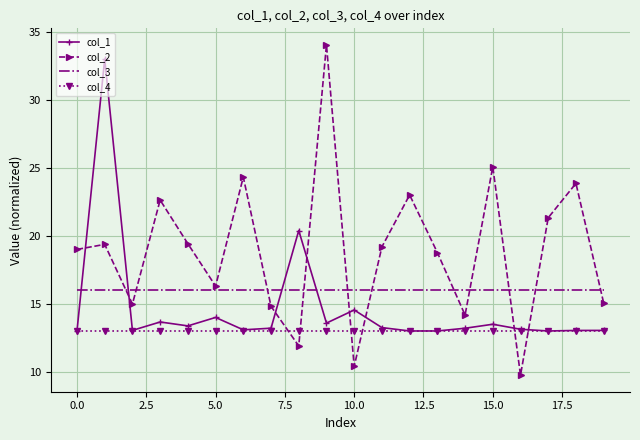

Which series has the largest total across all categories?

col_2